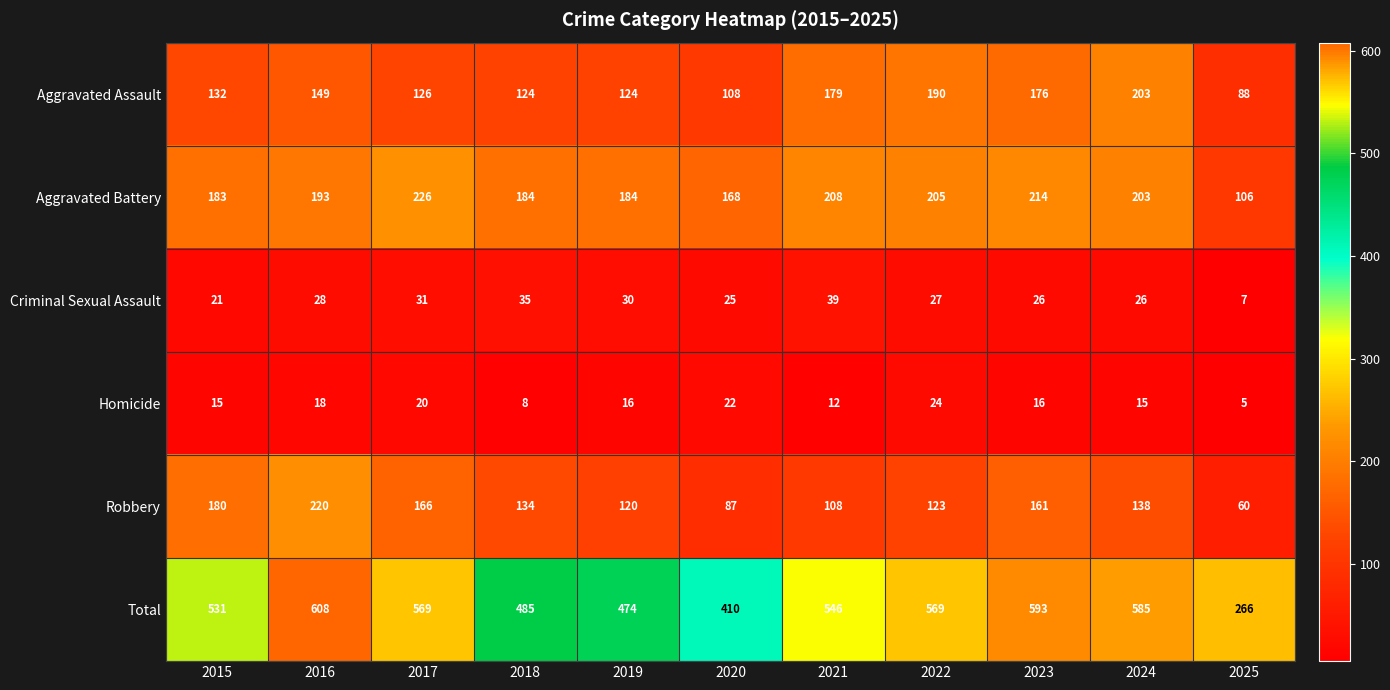

At which category does the chart reach its minimum across all series?

2025